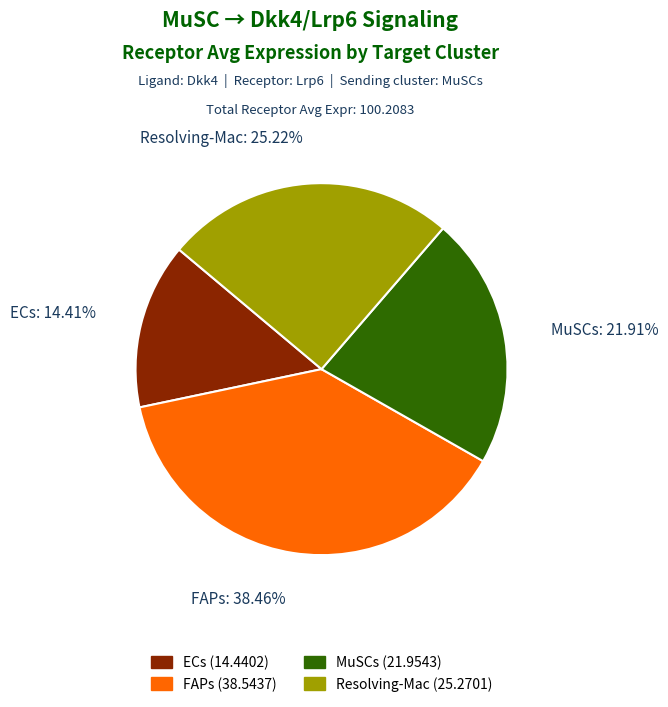

To the nearest percent, what is the difference between the FAPs and Resolving-Mac slice percentages?

13%